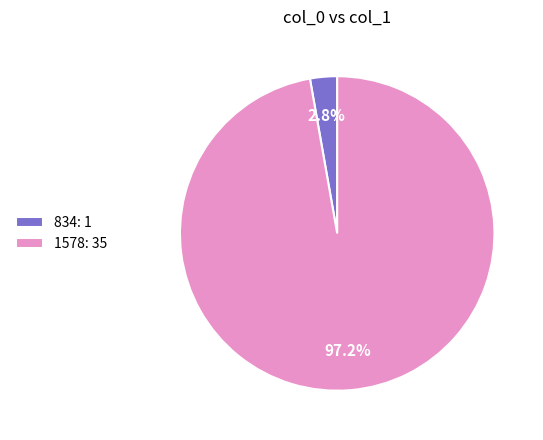

Does 834 represent more than half of the total?

No